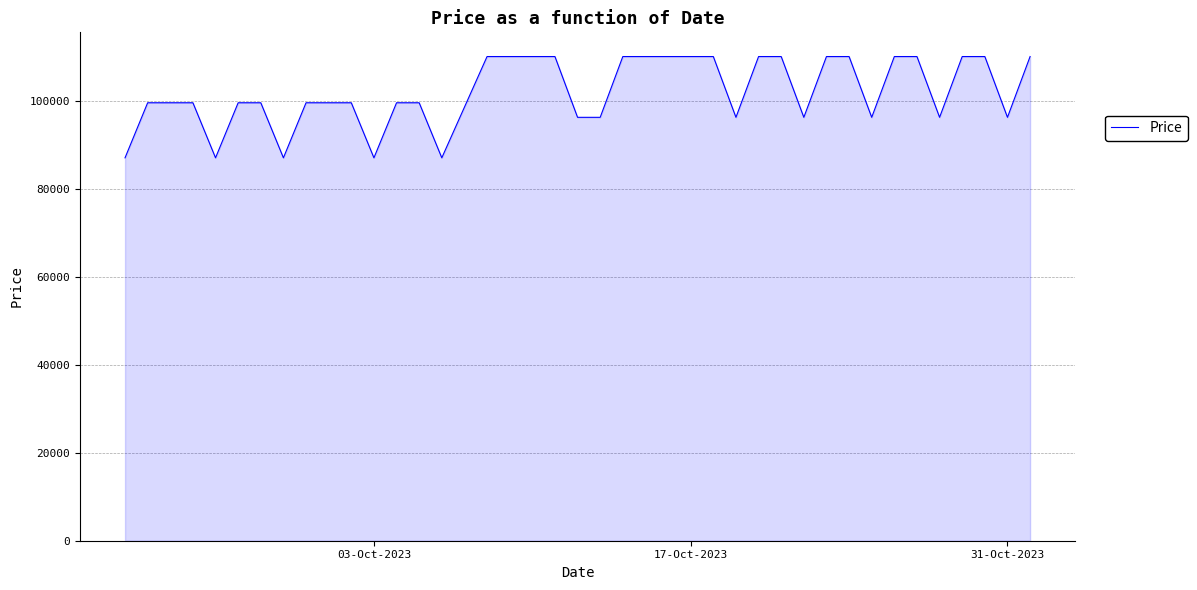

How many lines are shown in the chart?

1